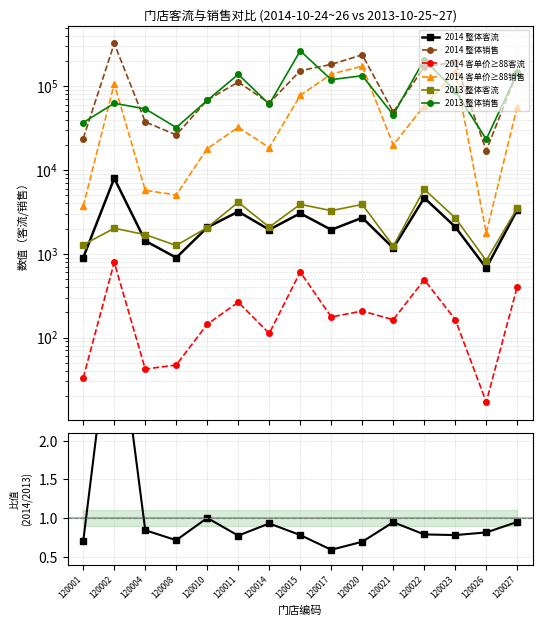

What is the value of the 2013 整体客流 point at the 9th from the left?

3268.0